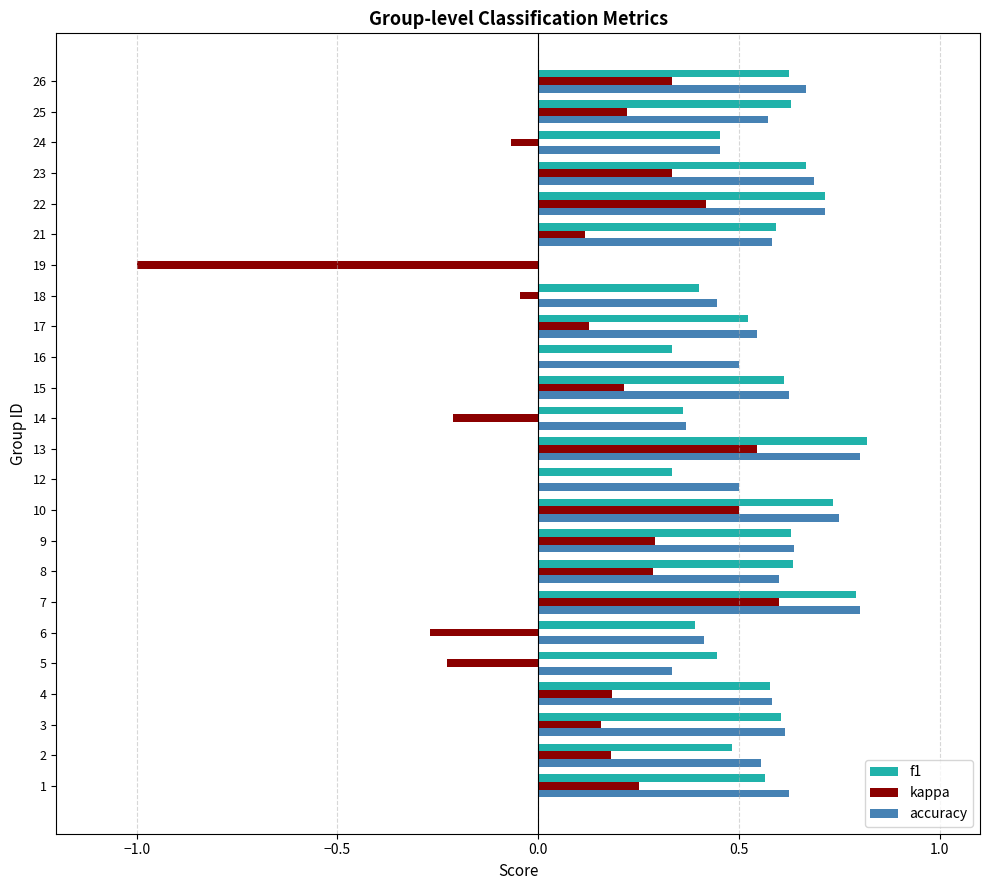

Which series has the widest spread of values?

kappa